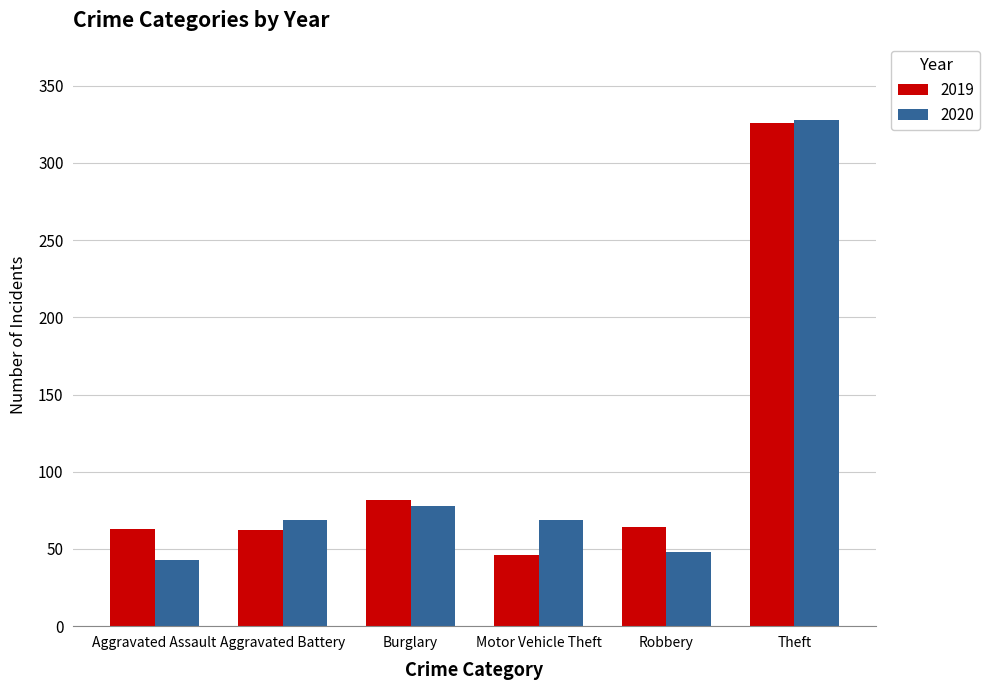

Count the number of categories in the chart.

6